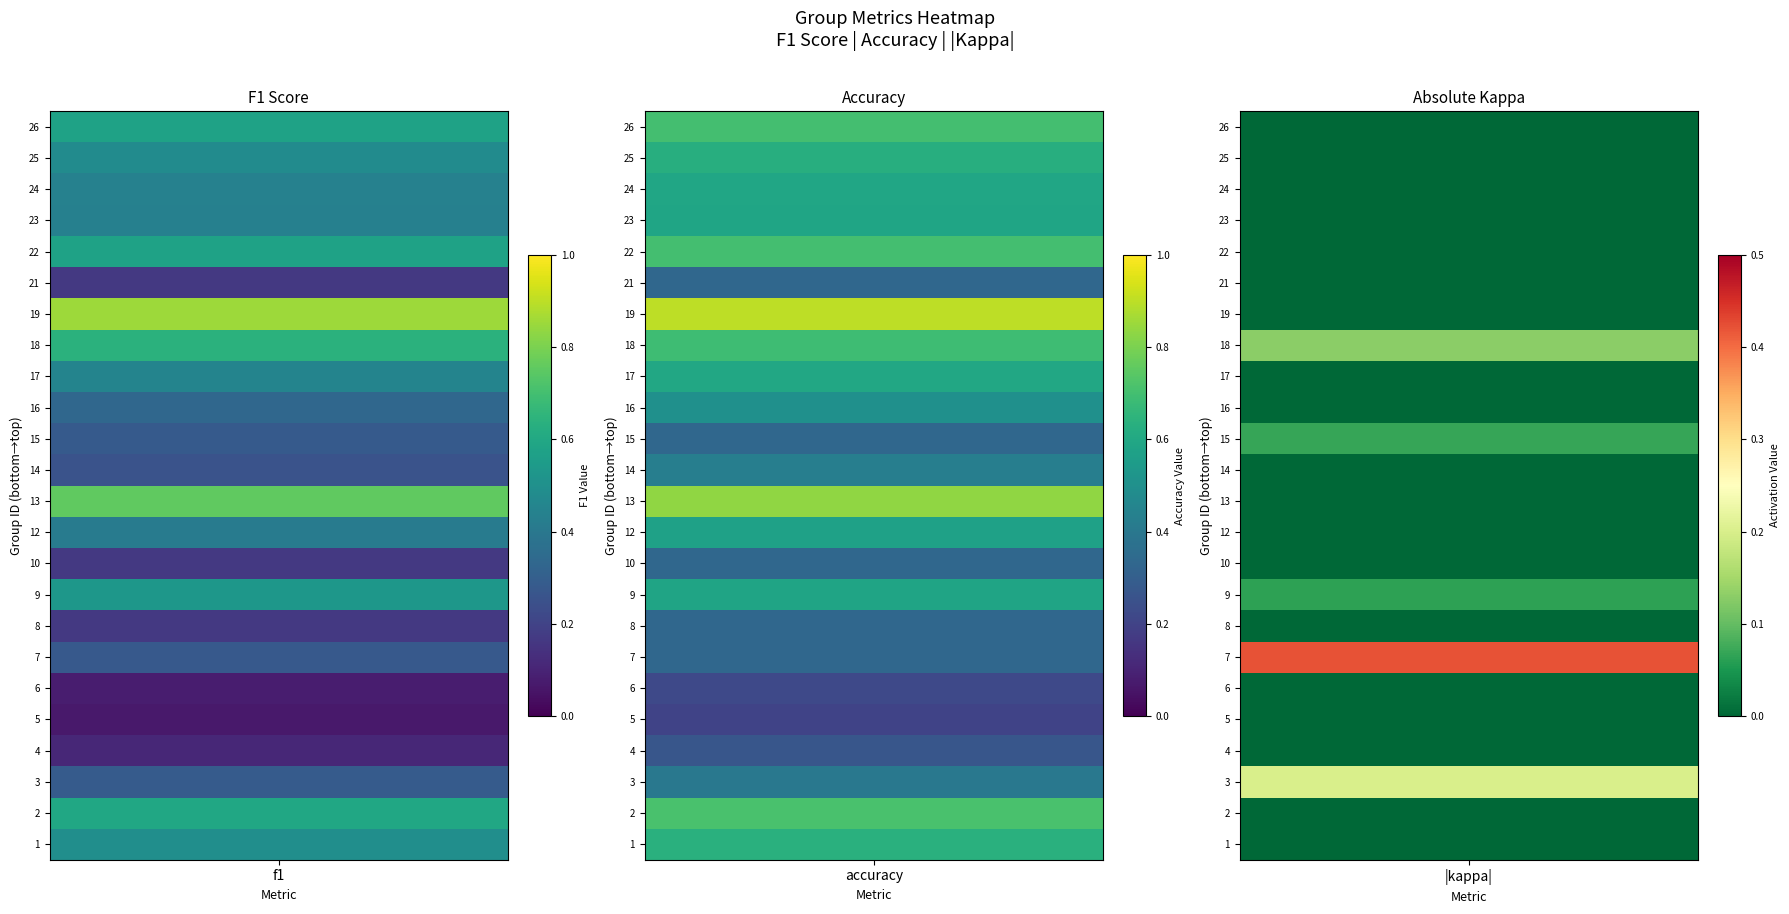

True or false: f1 has a value of 0.1 at 8.

False